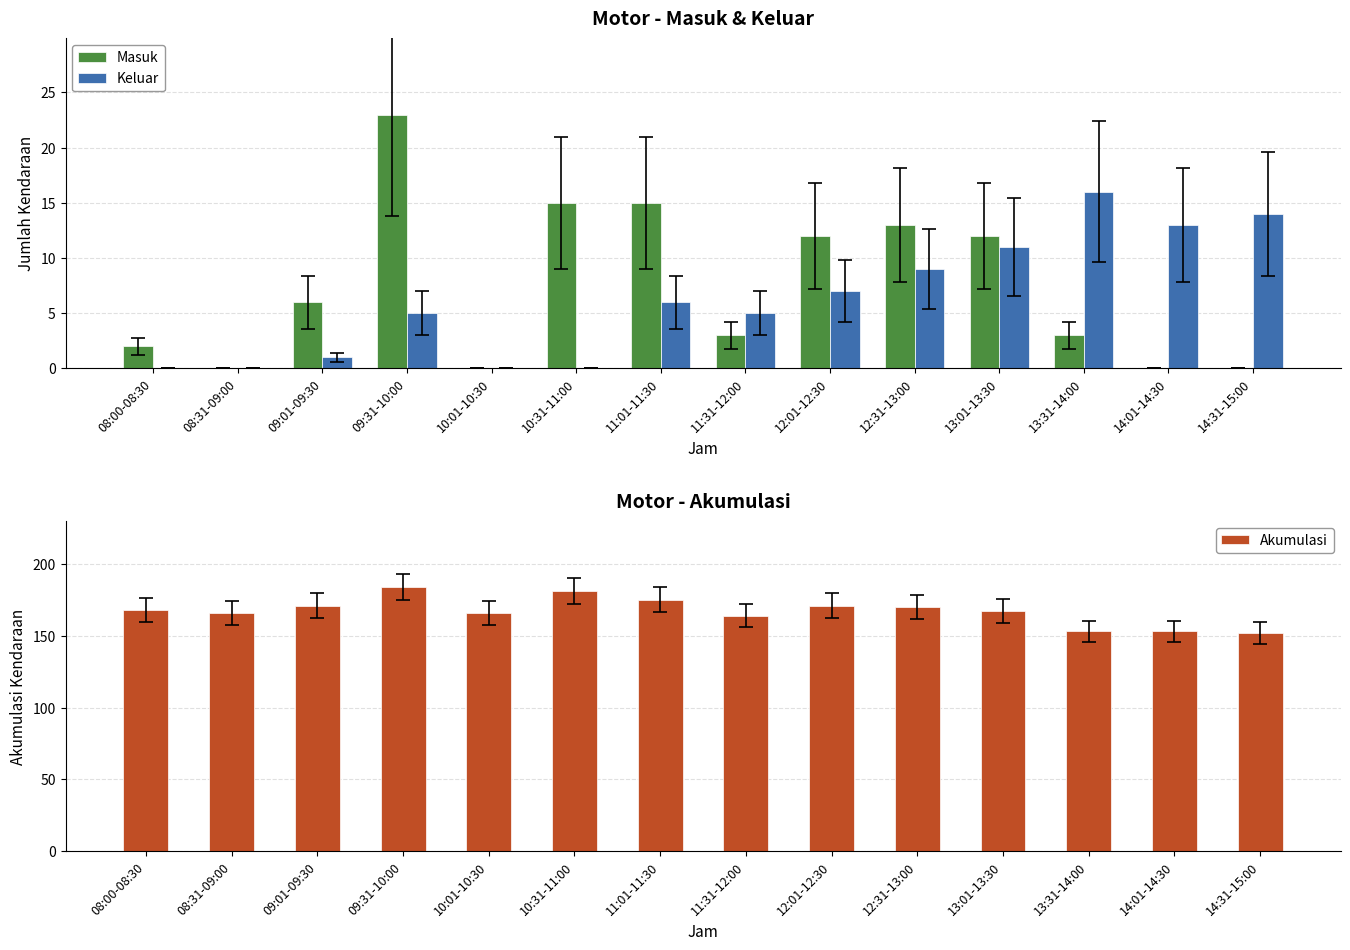

True or false: Akumulasi has a value of 168 at 08:00-08:30.

True